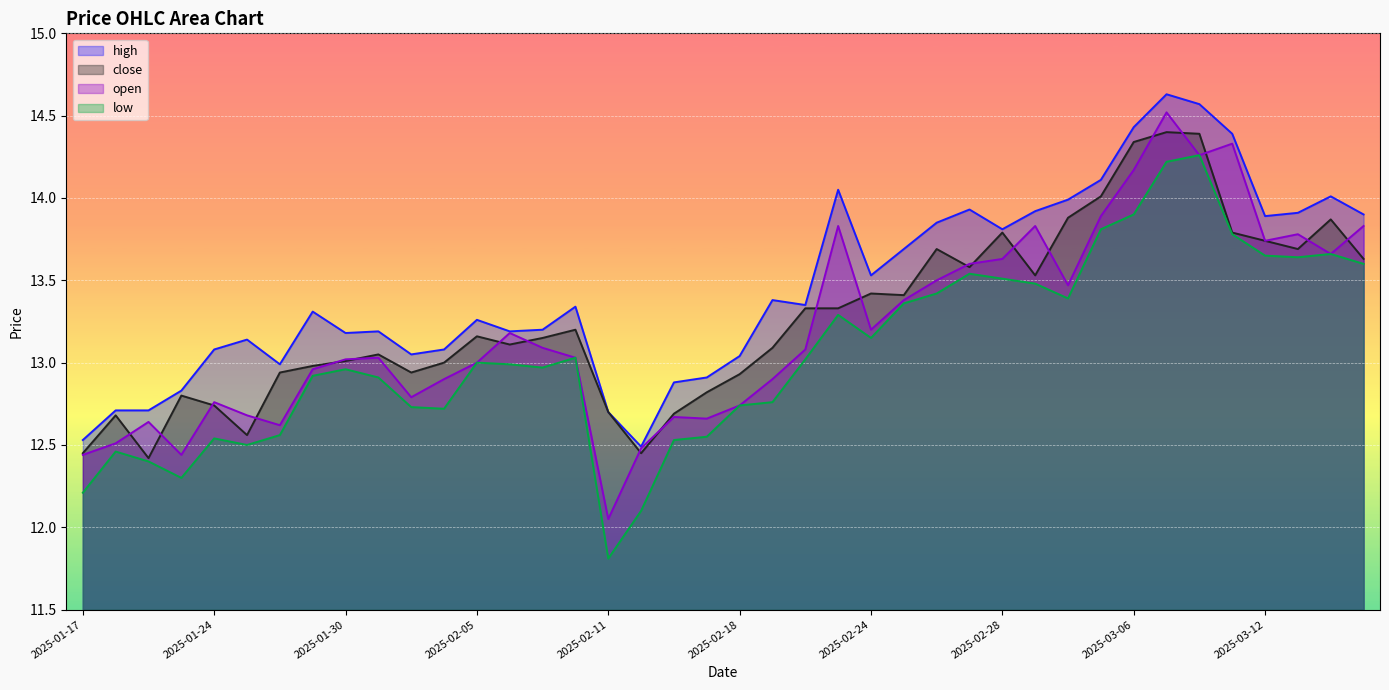

At 2025-01-24, list the series in order from largest to smallest.

high, open, close, low